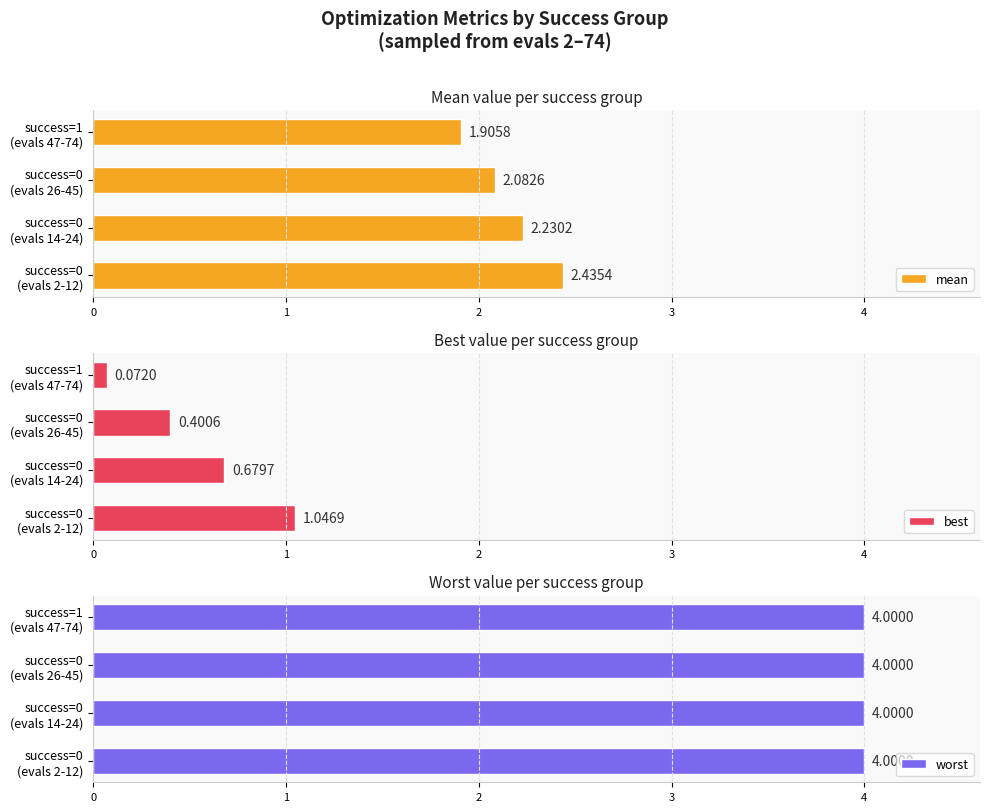

What is the sum of all best values?

2.2